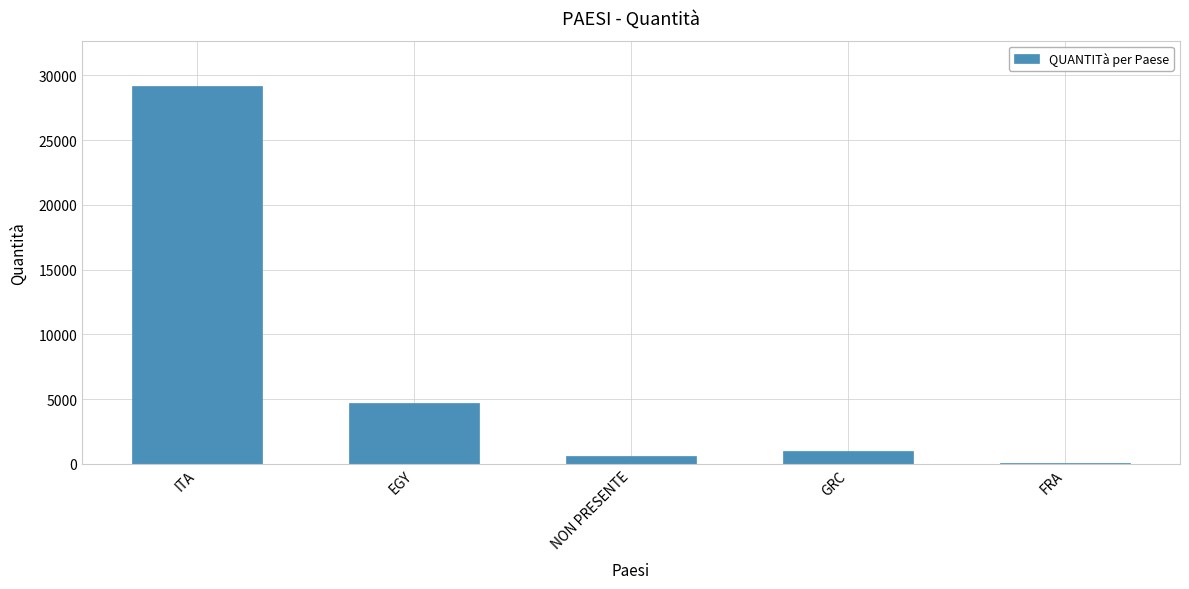

What is the maximum value shown in the chart?

29172